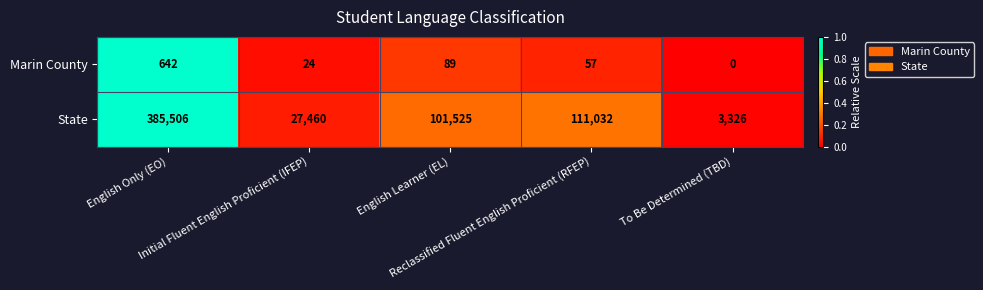

Which series has the largest total across all categories?

State